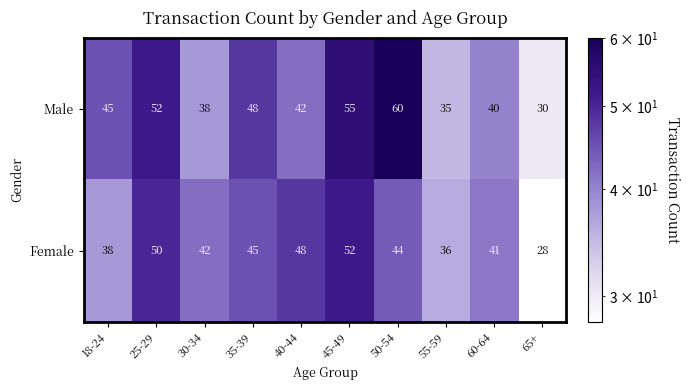

Is it true that Male equals 11 at 60-64?

False